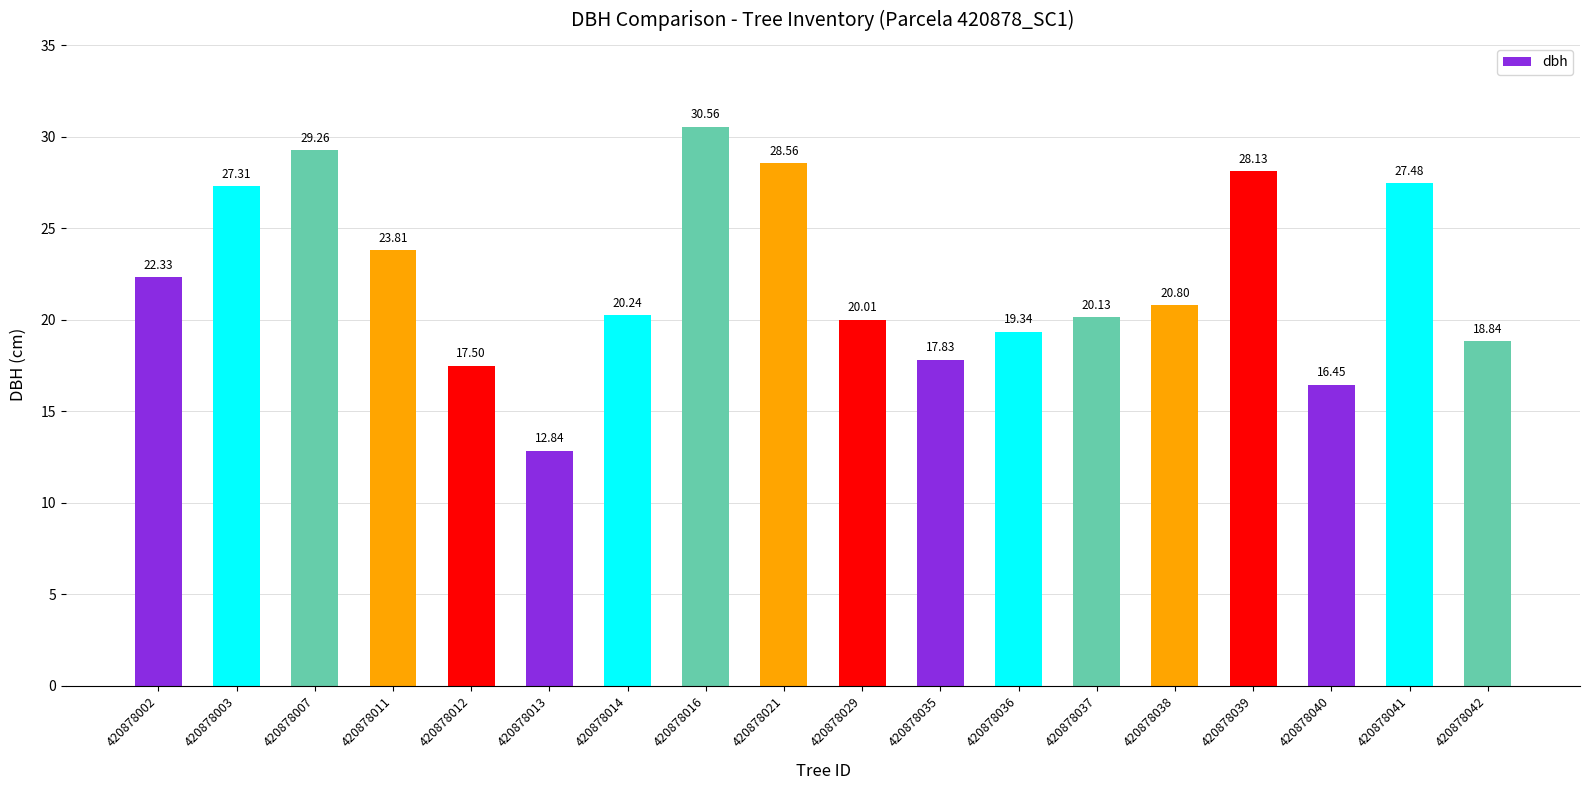

What is the value of the 1st bar from the left?

22.3